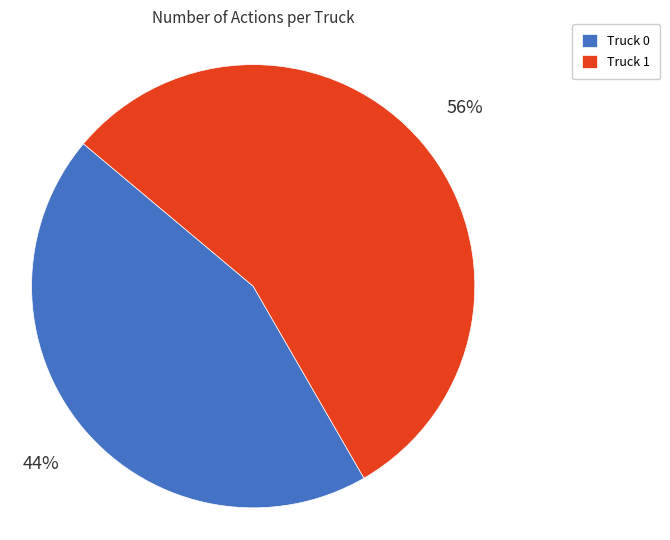

Between Truck 1 and Truck 0, which is larger?

Truck 1